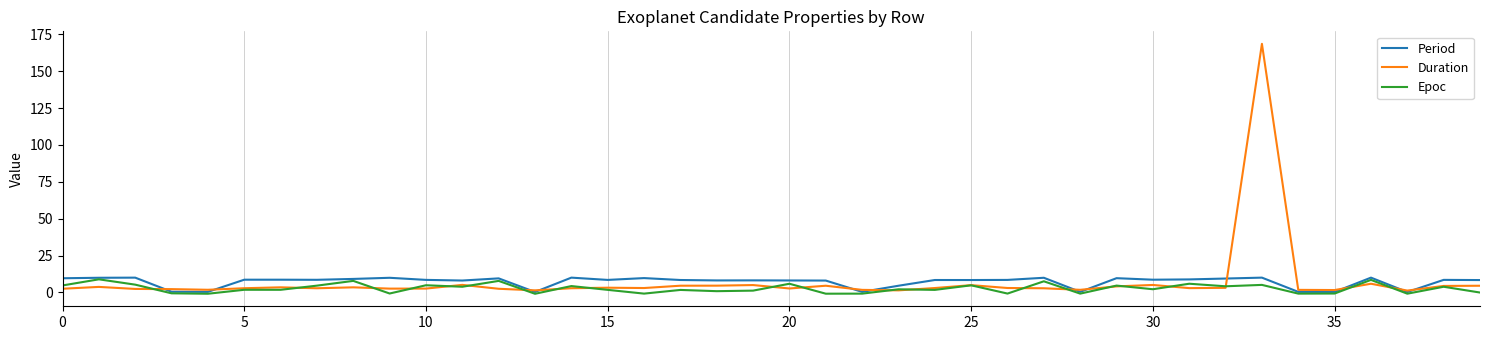

What is the maximum value shown in the chart?

168.5